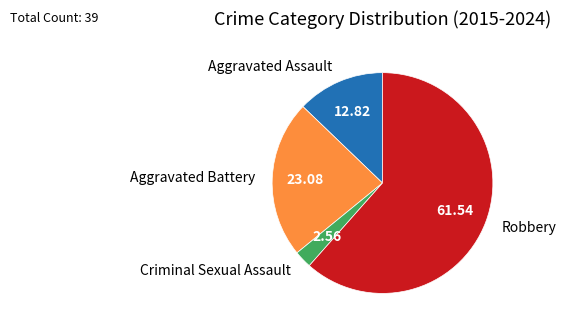

The Aggravated Assault slice represents 26% of the pie. True or false?

False